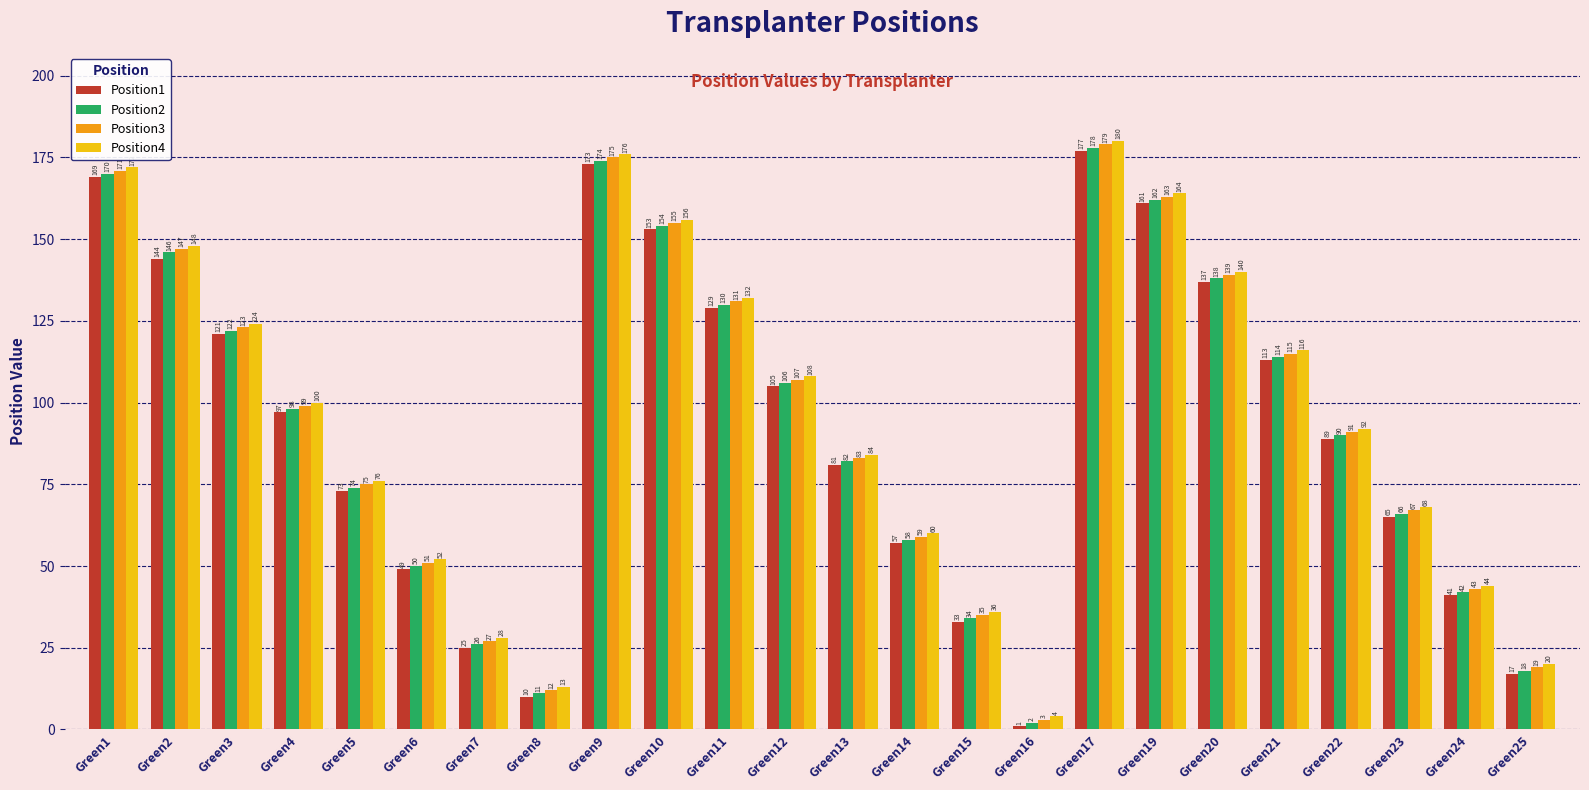

What is the value of the Position3 bar at the 21st from the left?

91